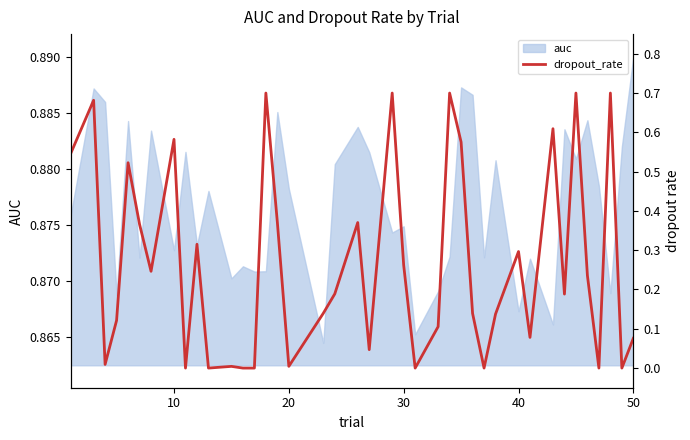

At which label does auc reach its peak?

50